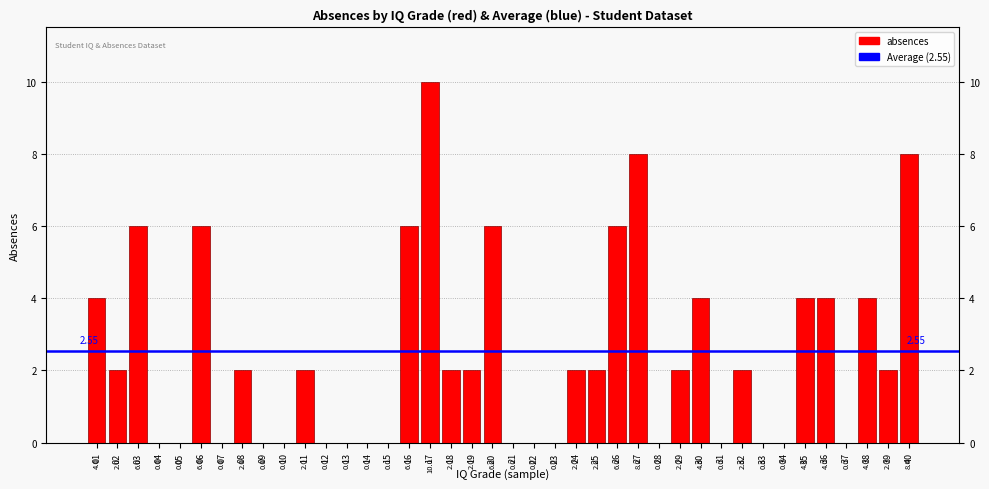

What is the maximum value shown in the chart?

10